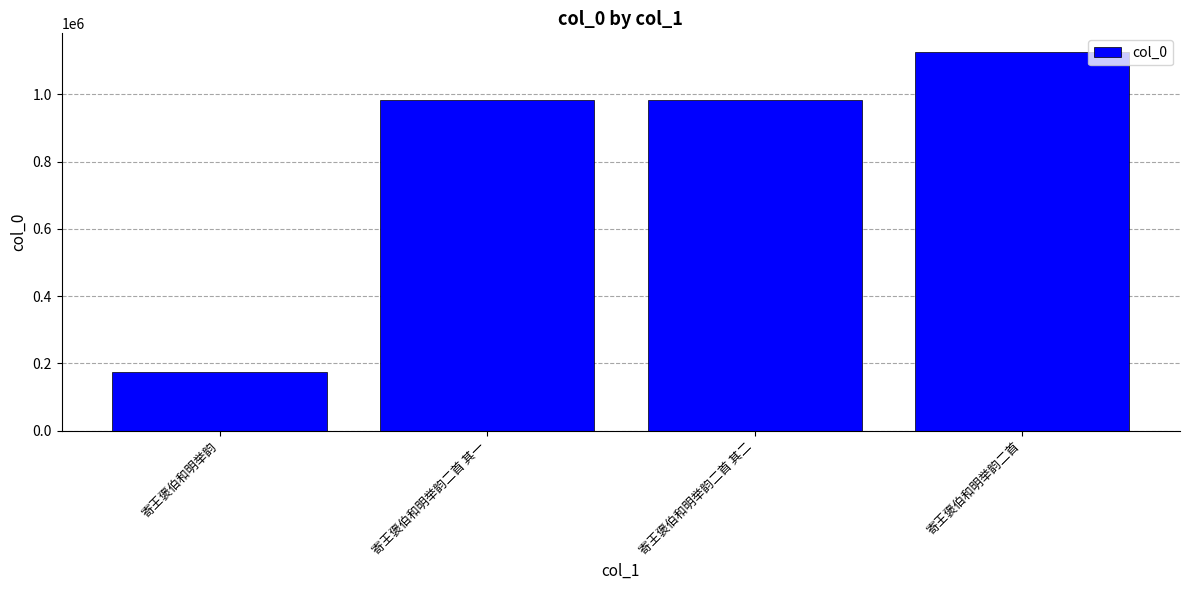

What position from the right is 寄王褒伯和明举韵?

4